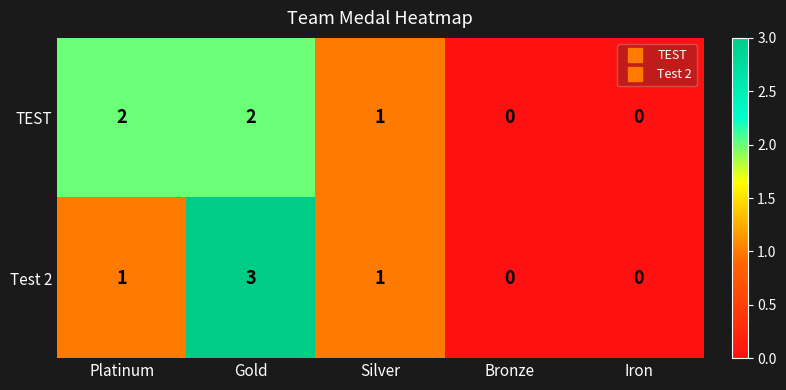

Count the Test 2 values in the range 0 to 1.

4